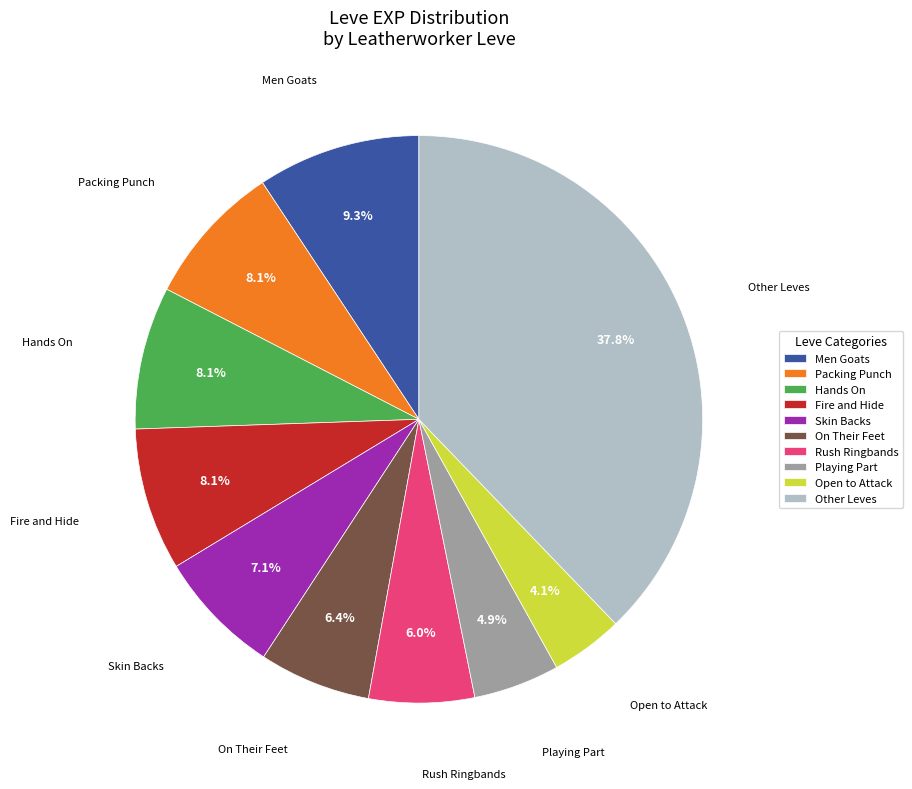

How many segments does this pie chart have?

10